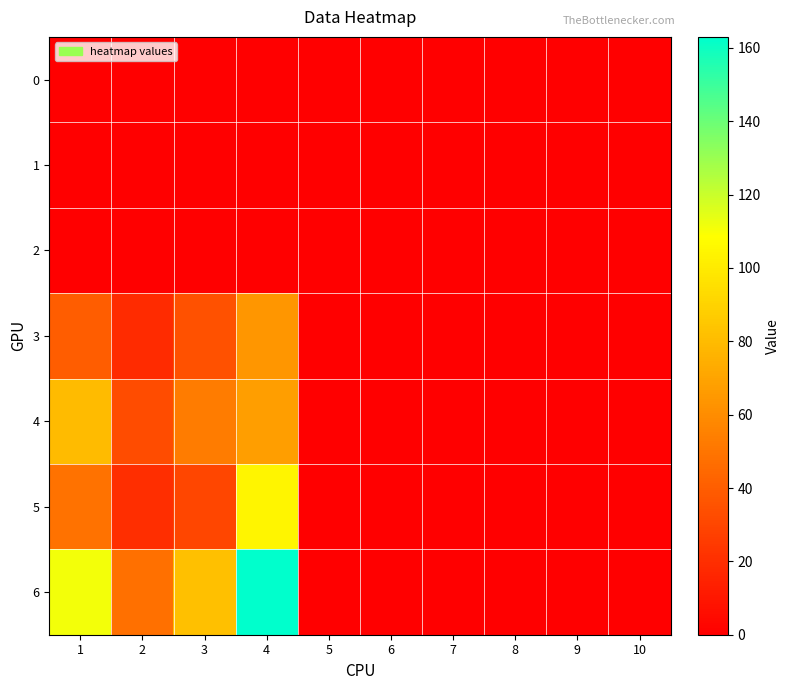

Reading left to right, transcribe all the data shown in this chart.

0: 1=0	2=0	3=0	4=0	5=0	6=0	7=0	8=0	9=0	10=0
1: 1=0	2=0	3=0	4=0	5=0	6=0	7=0	8=0	9=0	10=0
2: 1=0	2=0	3=0	4=0	5=0	6=0	7=0	8=0	9=0	10=0
3: 1=40	2=19	3=35	4=64	5=0	6=0	7=0	8=0	9=0	10=0
4: 1=80	2=33	3=53	4=68	5=0	6=0	7=0	8=0	9=0	10=0
5: 1=49	2=20	3=30	4=105	5=0	6=0	7=0	8=0	9=0	10=0
6: 1=111	2=48	3=82	4=163	5=0	6=0	7=0	8=0	9=0	10=0